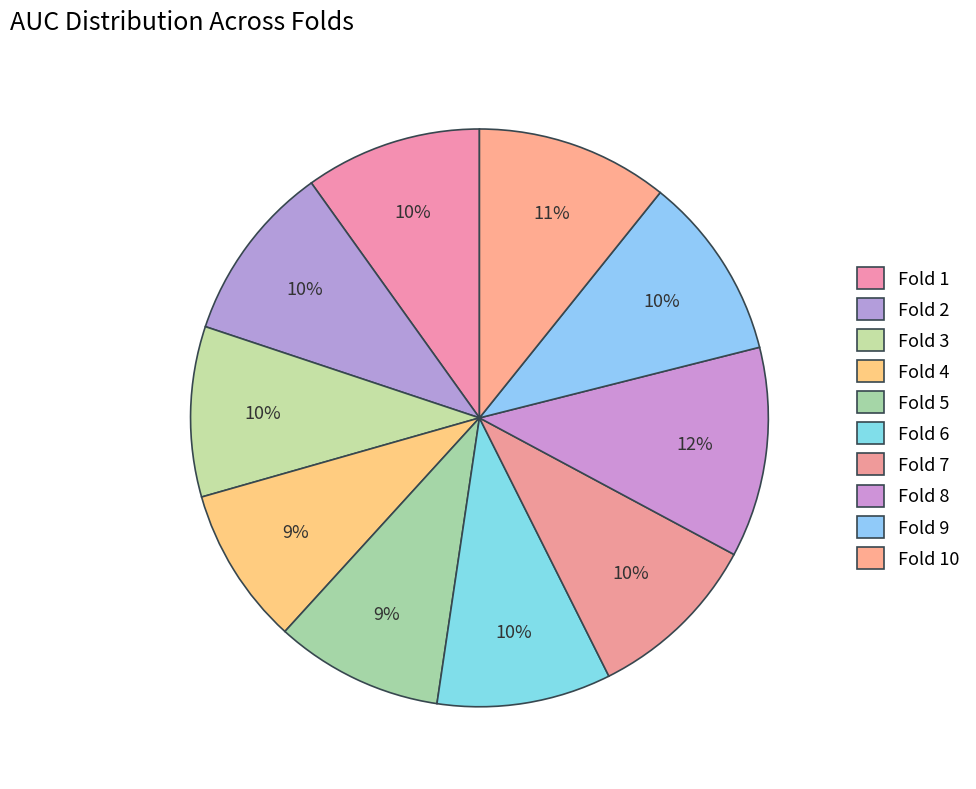

Rank the categories by value from lowest to highest.

Fold 4, Fold 5, Fold 3, Fold 6, Fold 7, Fold 1, Fold 2, Fold 9, Fold 10, Fold 8